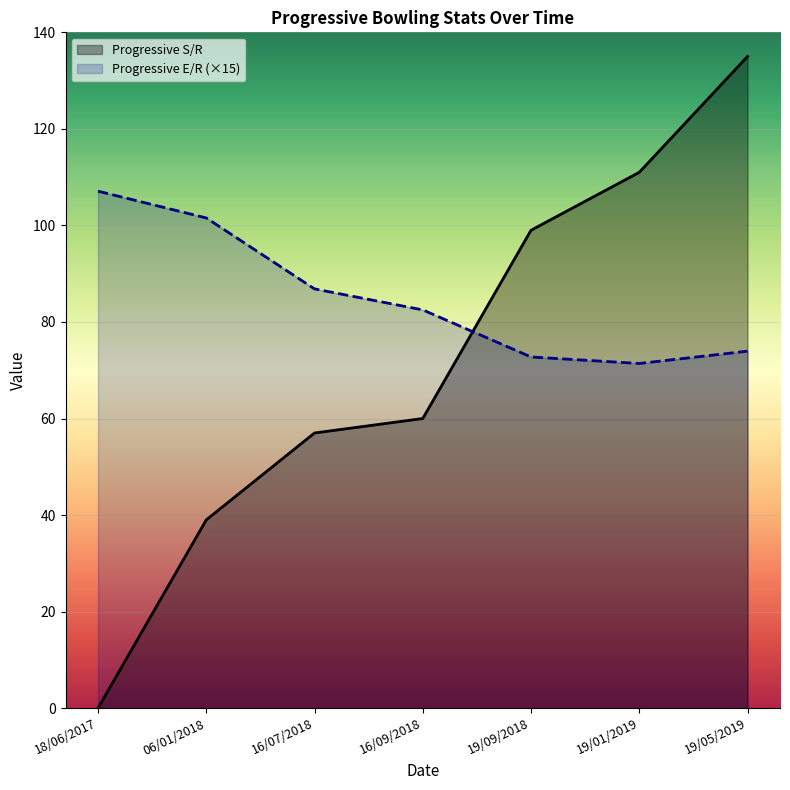

What position from the left is 16/07/2018?

3